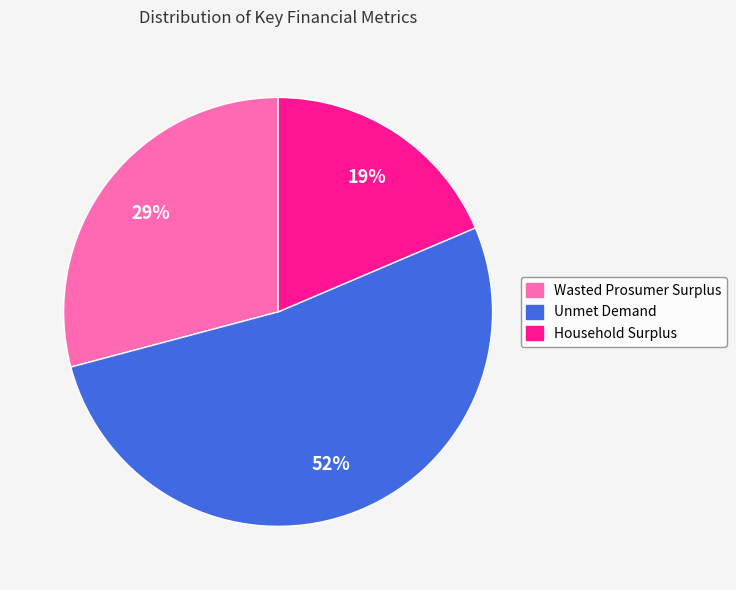

The Wasted Prosumer Surplus slice represents 29% of the pie. True or false?

True